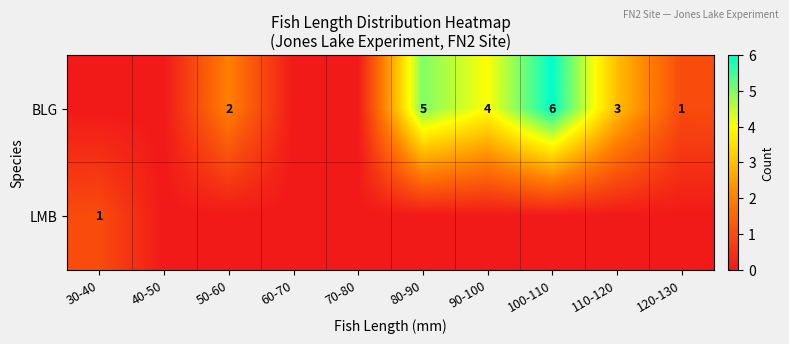

At how many categories does at least one series exceed 2?

4